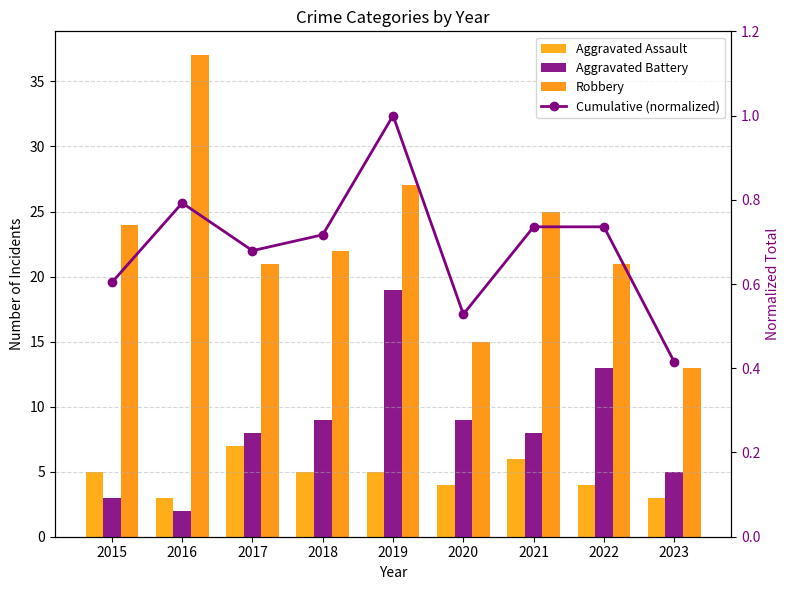

List the labels in order of Aggravated Assault value, largest first.

2017, 2021, 2015, 2018, 2019, 2020, 2022, 2016, 2023